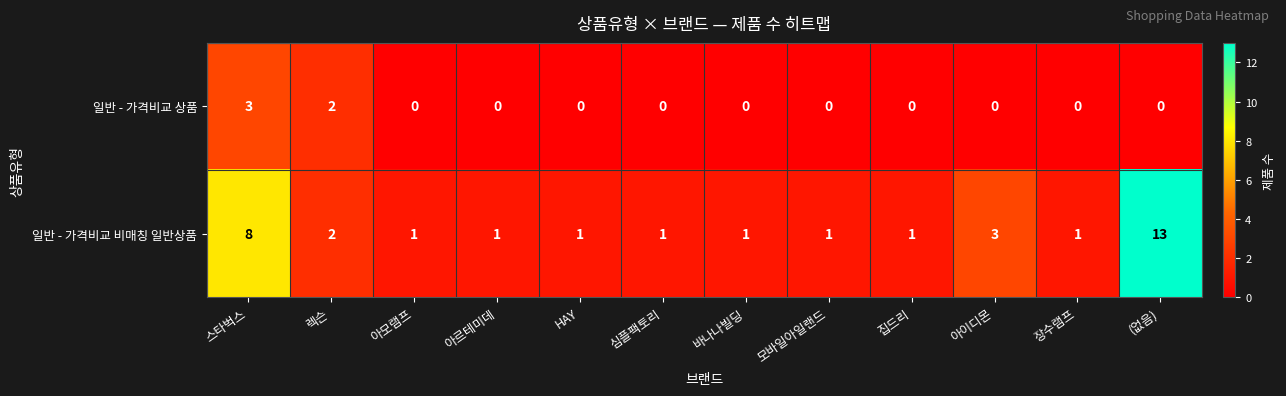

Which series has the widest spread of values?

일반 - 가격비교 비매칭 일반상품